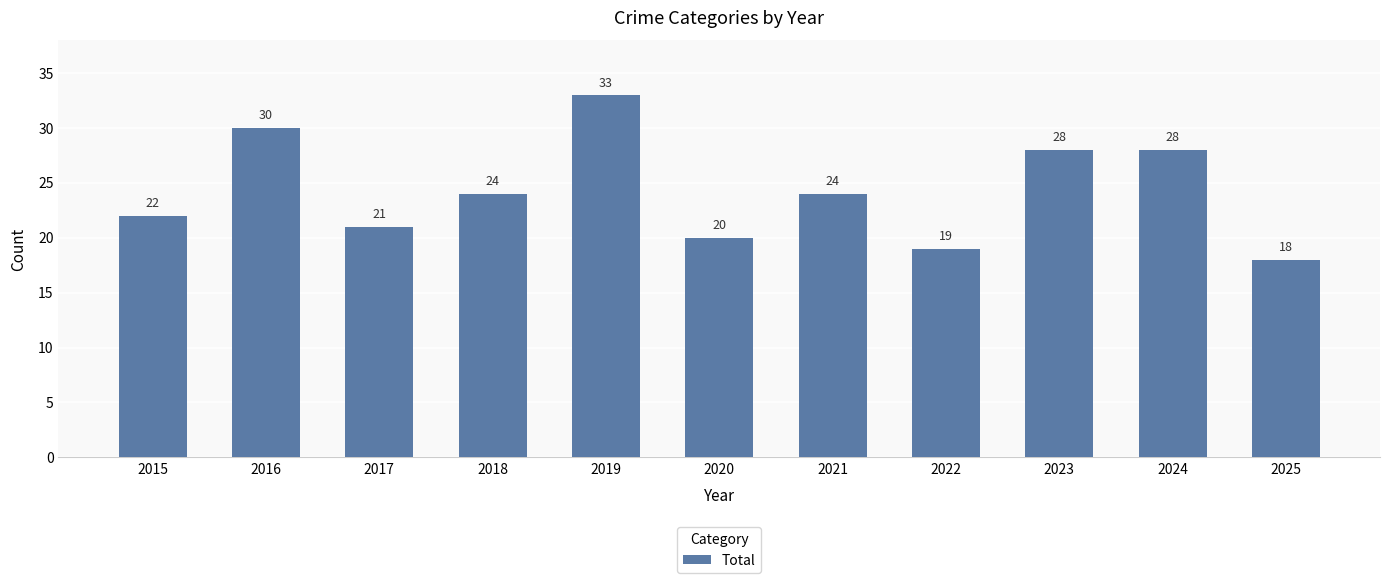

What value does the data have at 2018, to the nearest 5?

25